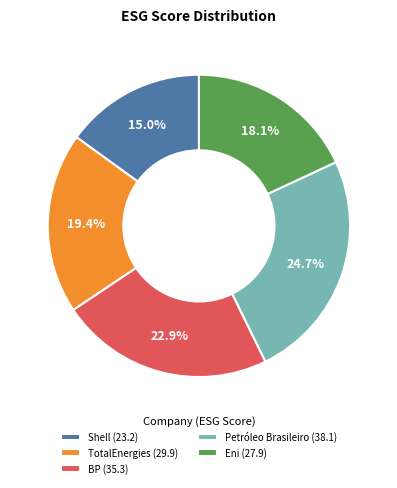

To the nearest percent, what is the difference between the Eni and TotalEnergies slice percentages?

1%